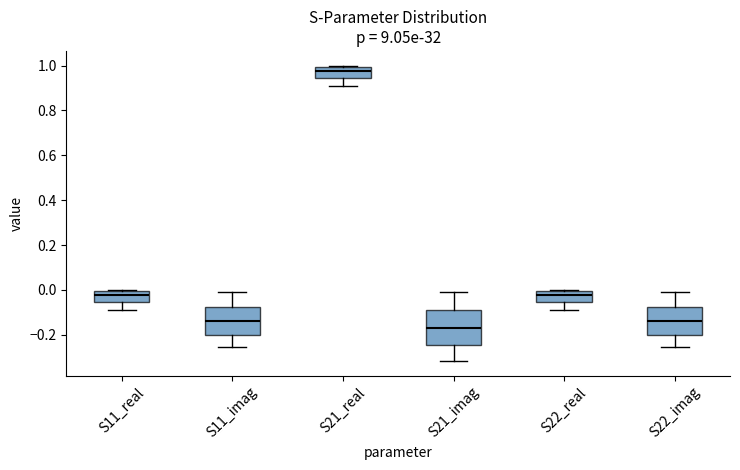

Reading left to right, transcribe this box plot: for each box, give where its median line is, the range the box spans, and where its two whiskers end, as read against the y-axis. The values are not printed on the chart, so give them approximately, as read against the axis.

S11_real: median -0.02, box -0.06 to 0.00, whiskers -0.08 to 0.00 (just above the box's upper edge)
S11_imag: median -0.14, box -0.20 to -0.08, whiskers -0.26 to 0.00
S21_real: median 0.98, box 0.94 to 1.00, whiskers 0.90 to 1.00 (just above the box's upper edge)
S21_imag: median -0.18, box -0.24 to -0.10, whiskers -0.32 to 0.00
S22_real: median -0.02, box -0.06 to 0.00, whiskers -0.08 to 0.00 (just above the box's upper edge)
S22_imag: median -0.14, box -0.20 to -0.08, whiskers -0.26 to 0.00